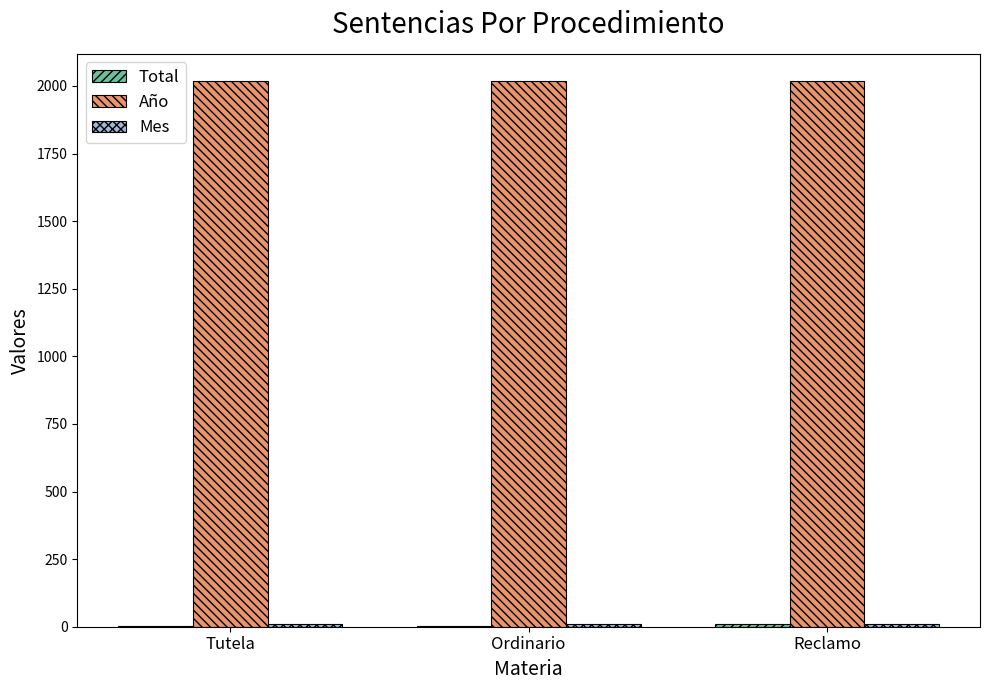

What is the highest value of the Año series?

2018